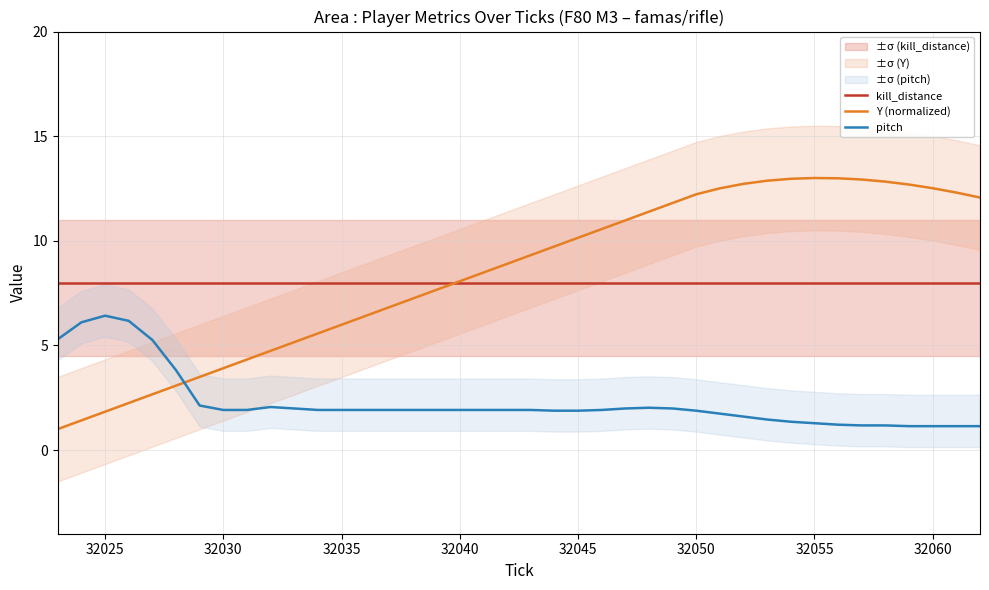

True or false: pitch and kill_distance cross at least once.

False